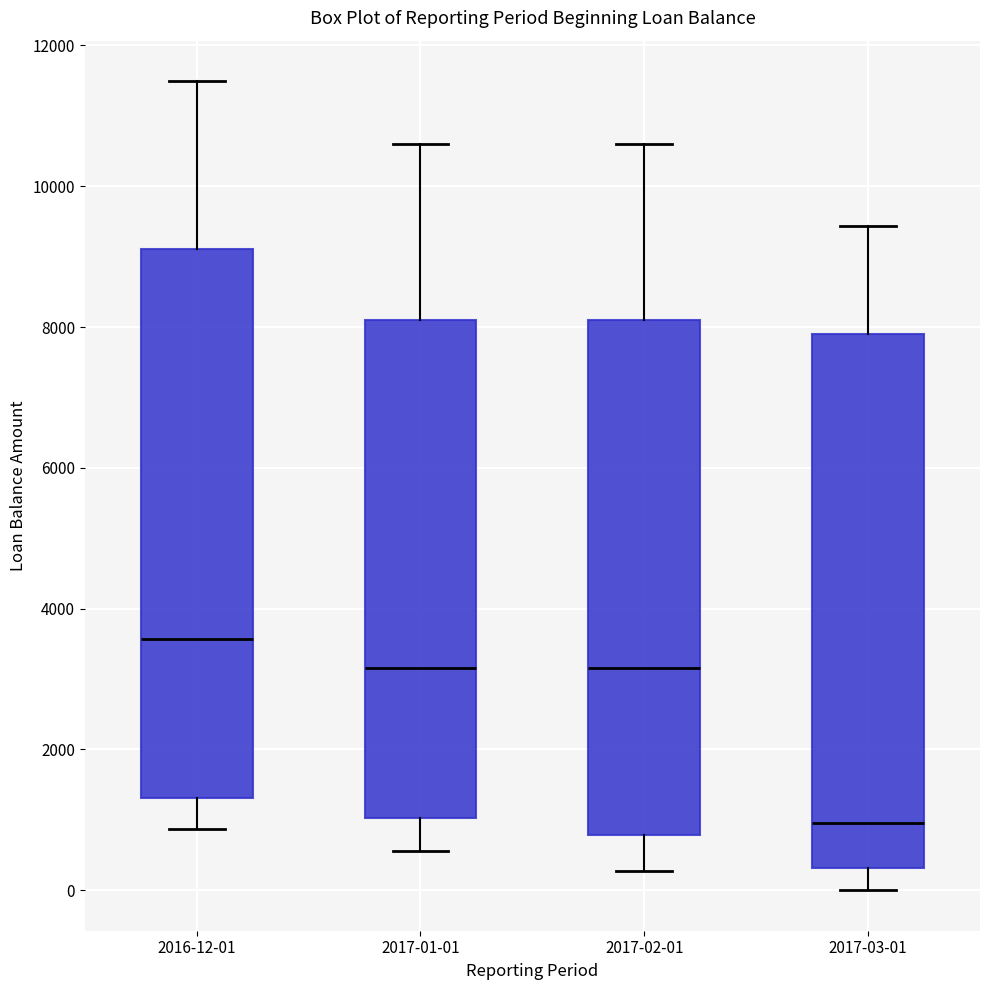

Reading left to right, read every box against the y-axis: the position of its median line, the range the box covers, and the ends of its whiskers. The values are not printed on the chart, so give them approximately, as read against the axis.

2016-12-01: median 3600, box 1400 to 9200, whiskers 800 to 11400
2017-01-01: median 3200, box 1000 to 8000, whiskers 600 to 10600
2017-02-01: median 3200, box 800 to 8000, whiskers 200 to 10600
2017-03-01: median 1000, box 400 to 8000, whiskers 0 to 9400